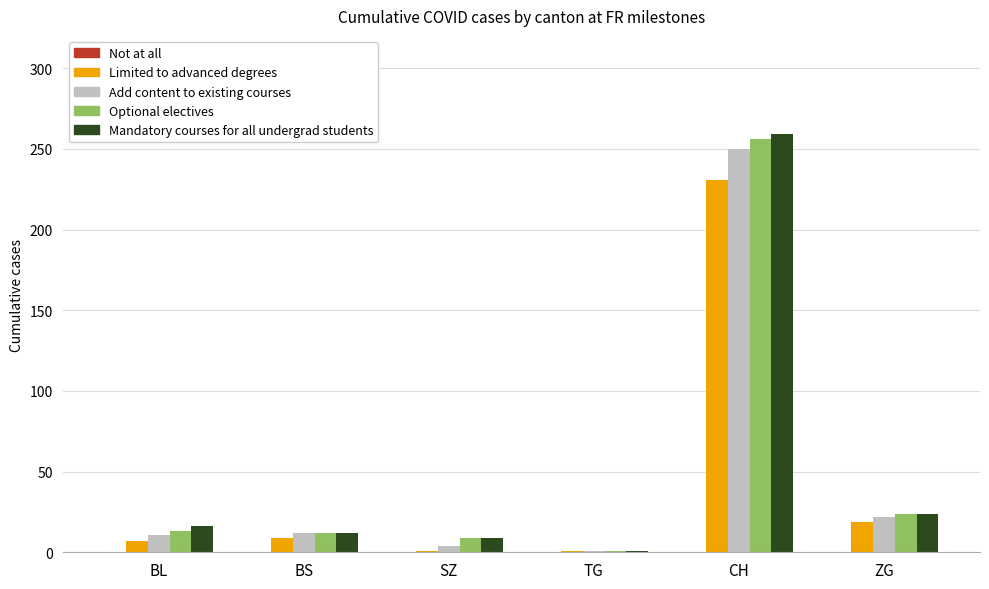

What is the difference between the highest and lowest values at BL?

9